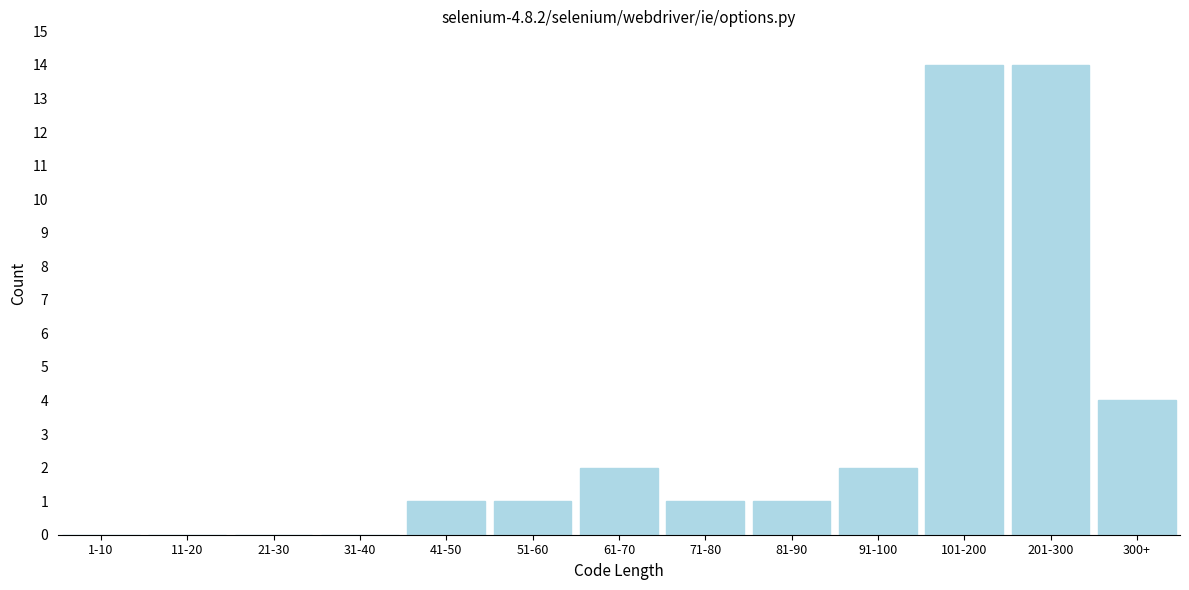

Reading left to right, transcribe all the data shown in this chart.

1-10=0	11-20=0	21-30=0	31-40=0	41-50=1	51-60=1	61-70=2	71-80=1	81-90=1	91-100=2	101-200=14	201-300=14	300+=4